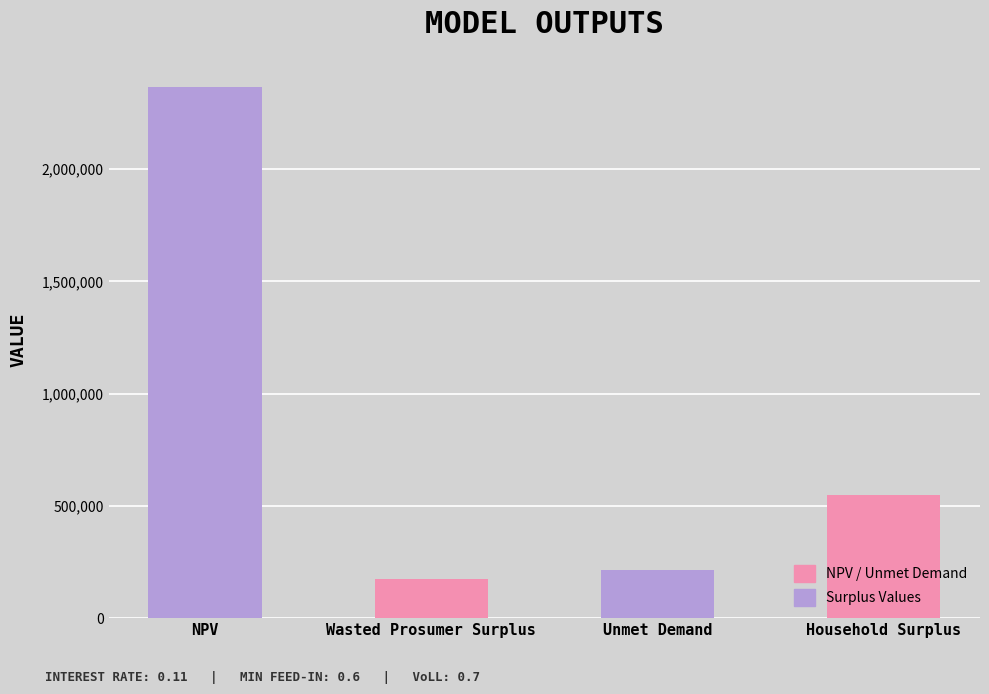

Reading left to right, extract all data points from this chart.

NPV=2364625.6	Wasted Prosumer Surplus=173398.7	Unmet Demand=214704.2	Household Surplus=550230.8